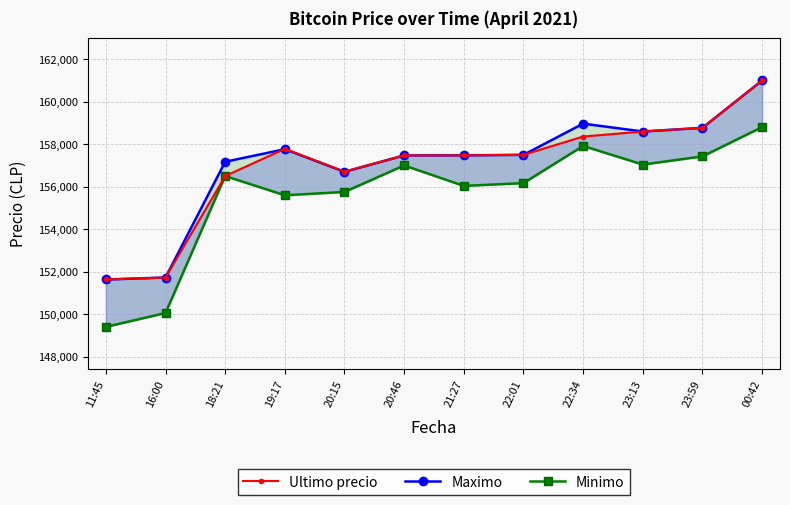

Between 23:13 and 16:00, which is larger?

23:13